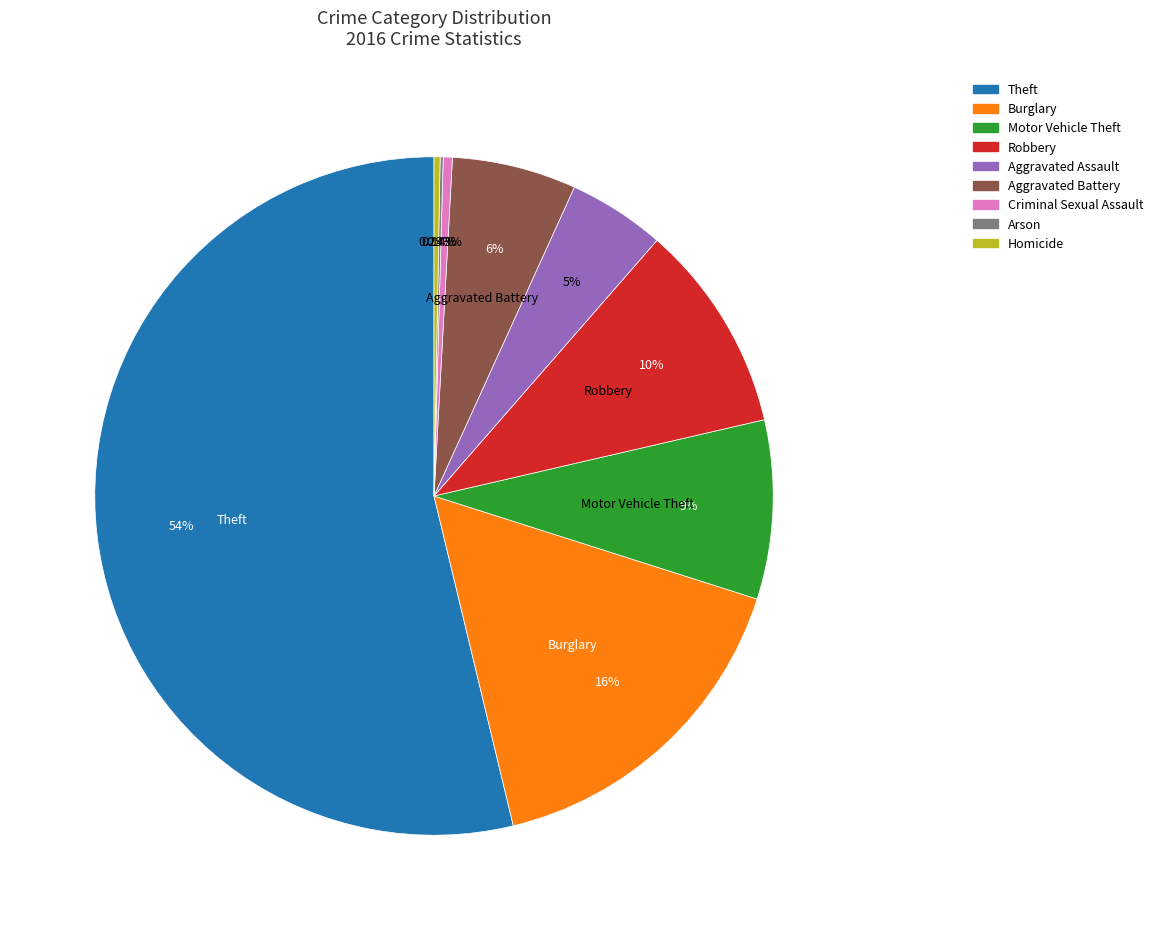

Between Aggravated Battery and Criminal Sexual Assault, which is larger?

Aggravated Battery